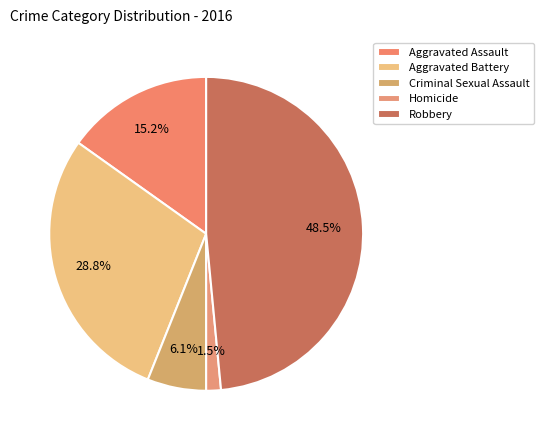

To the nearest percent, what portion does Aggravated Battery represent?

29%